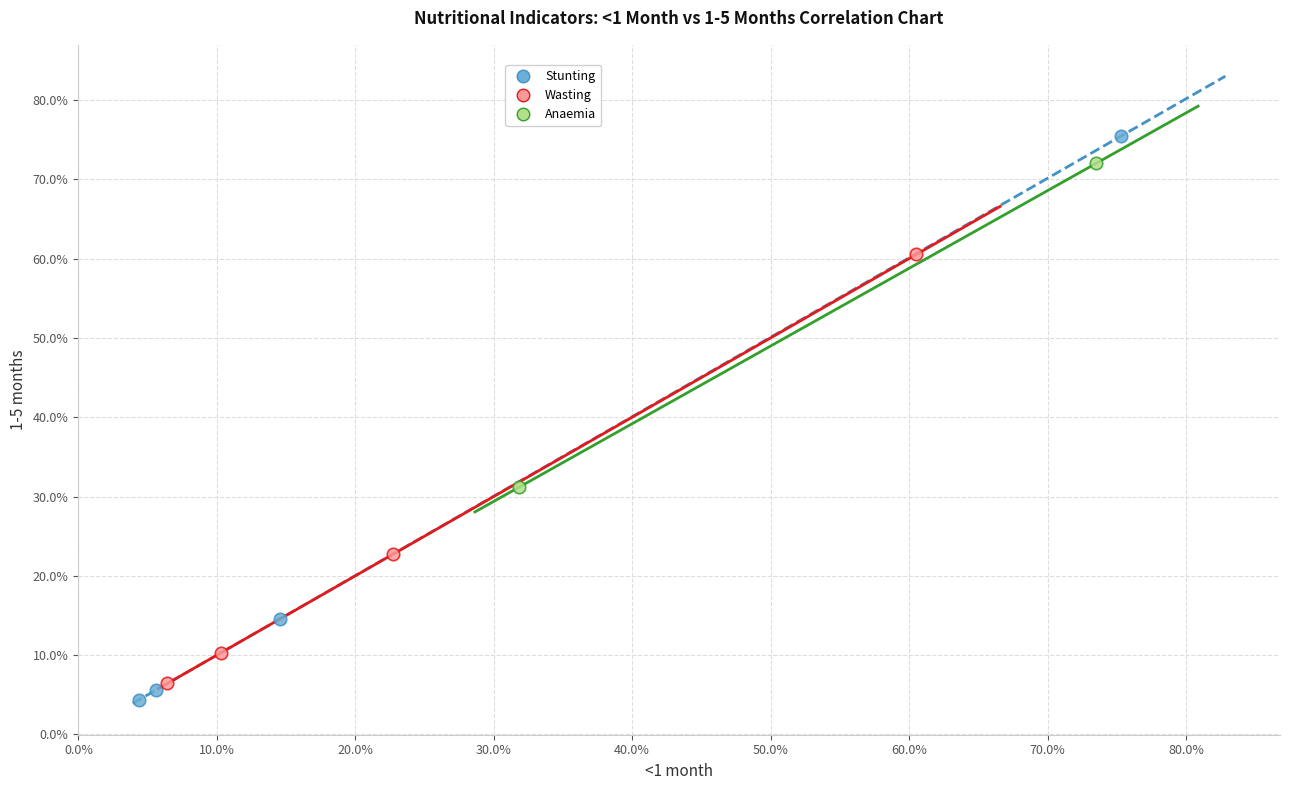

Which series has the widest spread of Y values?

Stunting